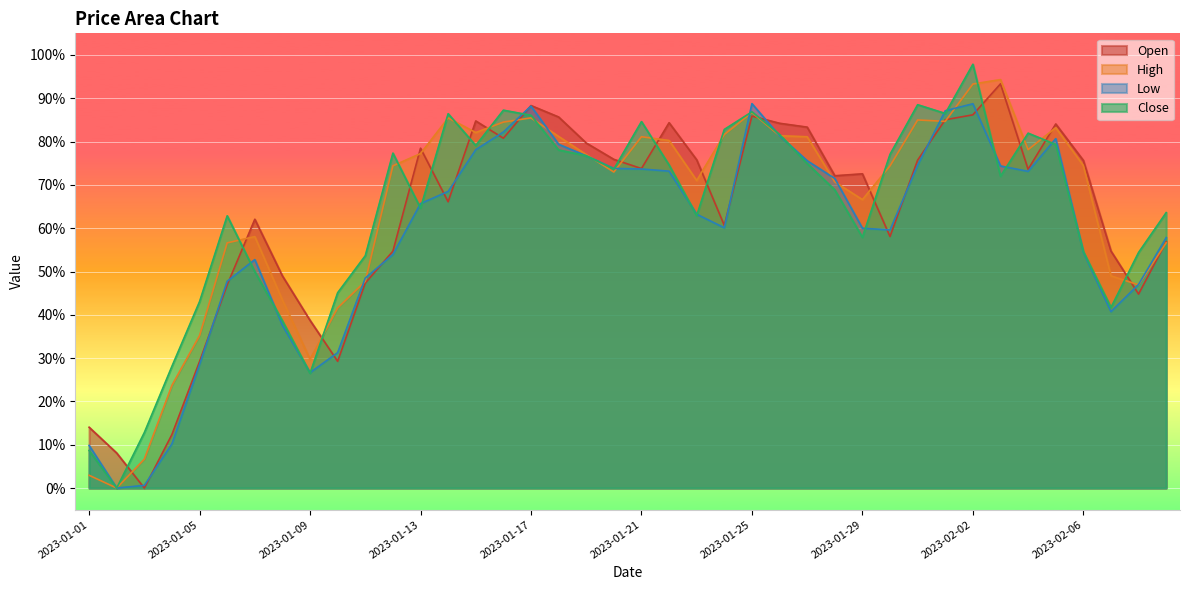

At which label is Close closest to 0?

2023-01-02